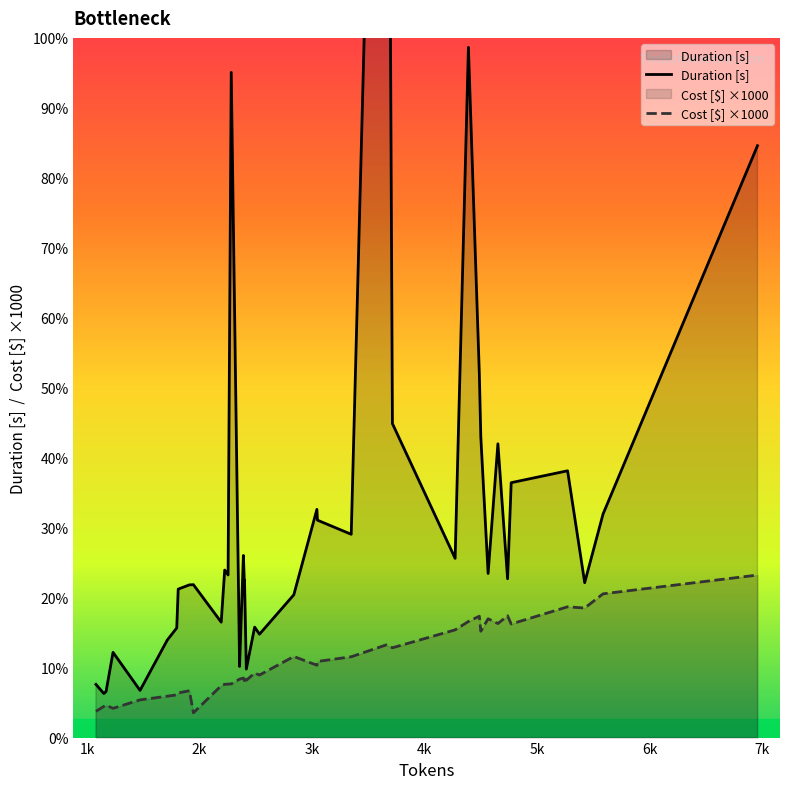

True or false: Cost [$] ×1000 and Duration [s] cross at least once.

False